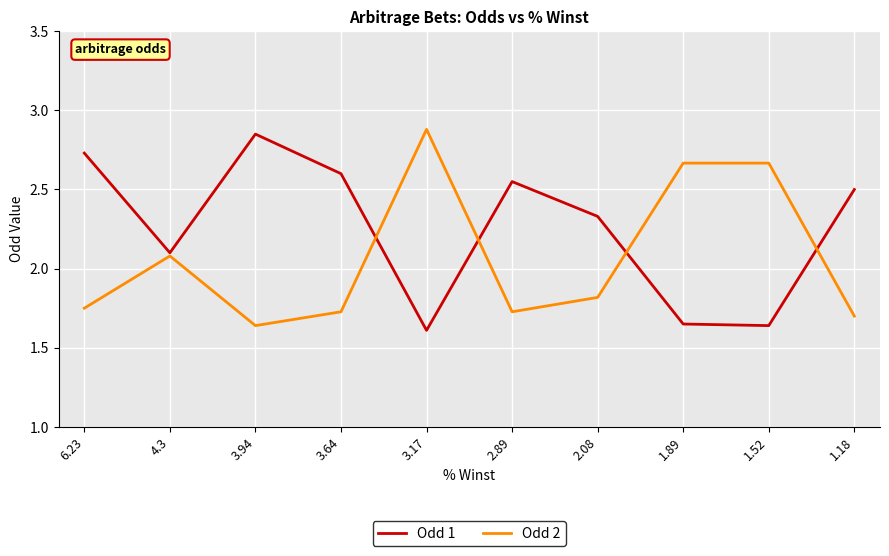

What is the sum of all Odd 2 values?

20.7